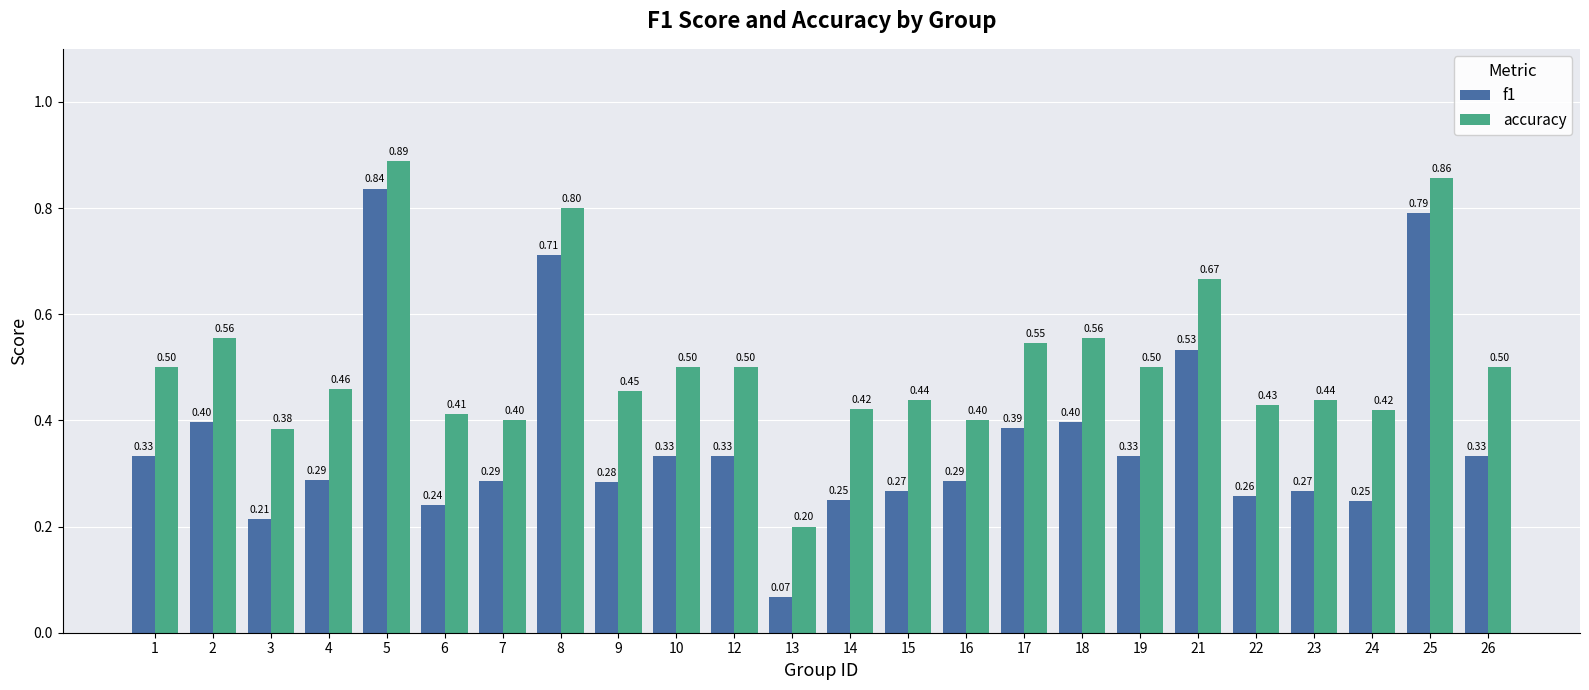

How many categories are shown in the chart?

24